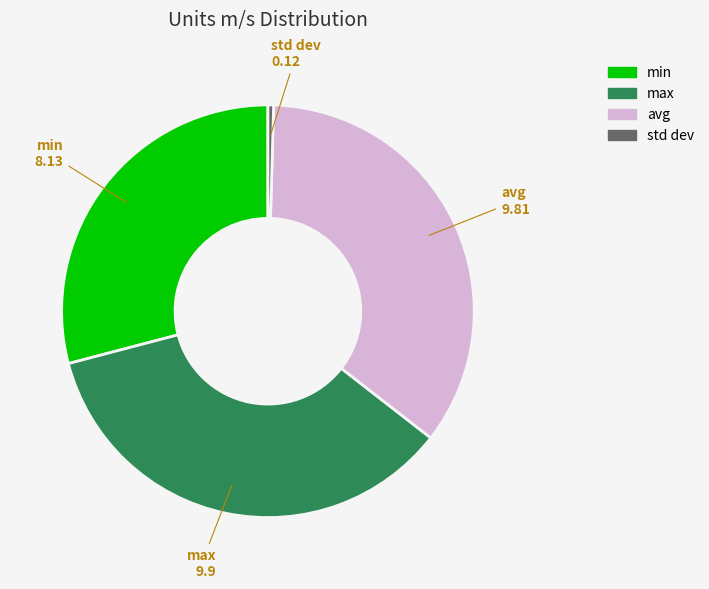

The min slice represents 24% of the pie. True or false?

False